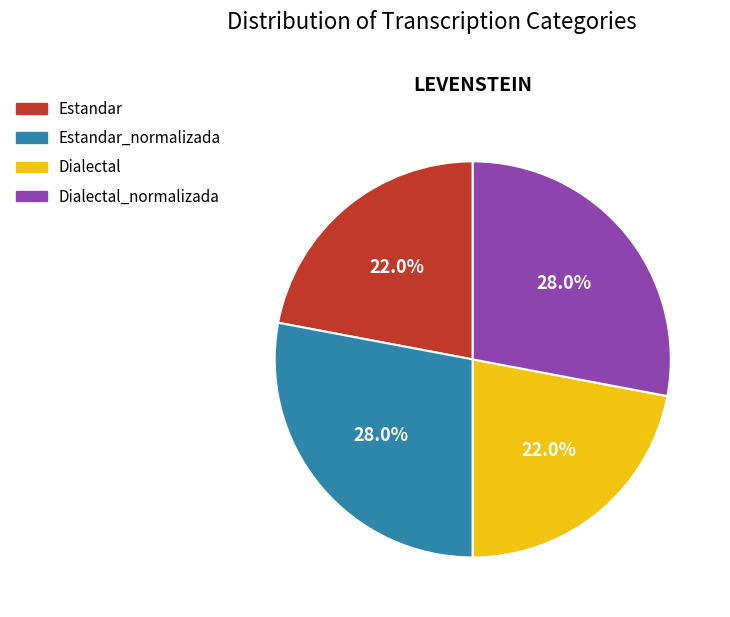

Count the number of slices in the pie.

4